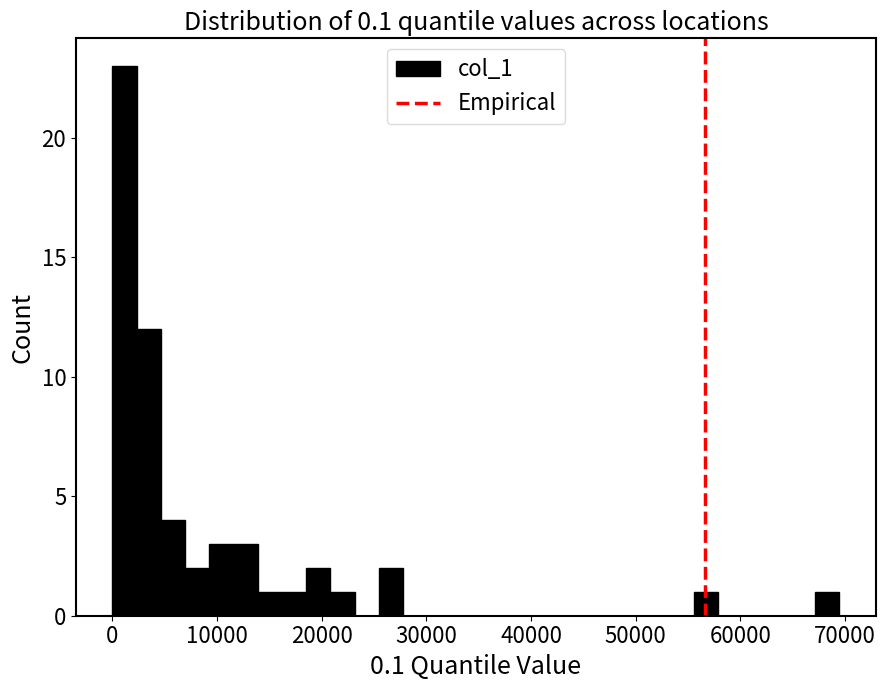

Read against the x-axis, roughly where is the centre of the tallest bar?

1000